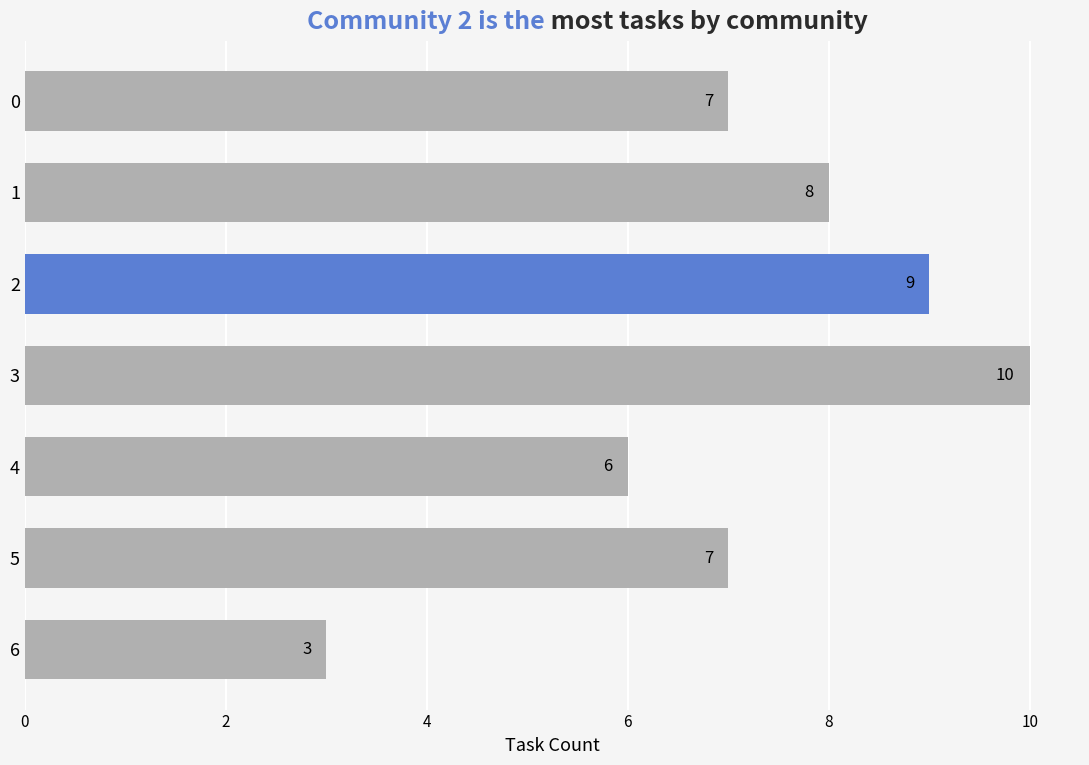

At which category does the chart reach its minimum across all series?

6